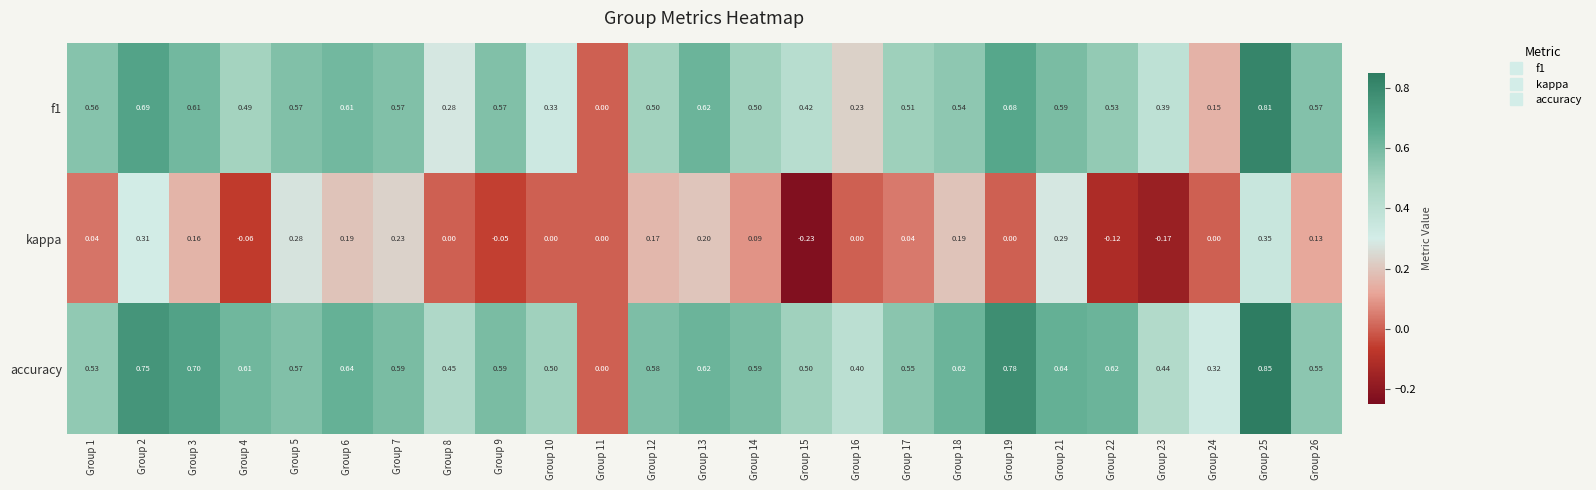

Is the value of kappa at Group 25 greater than the value of accuracy at Group 14?

No